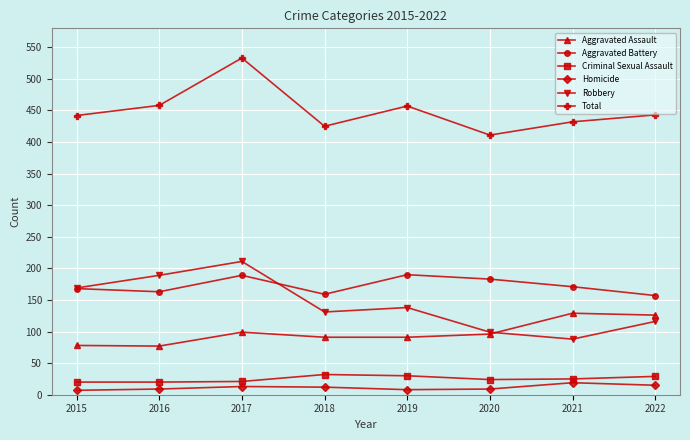

What is the spread (max minus min) of values at 2016?

449